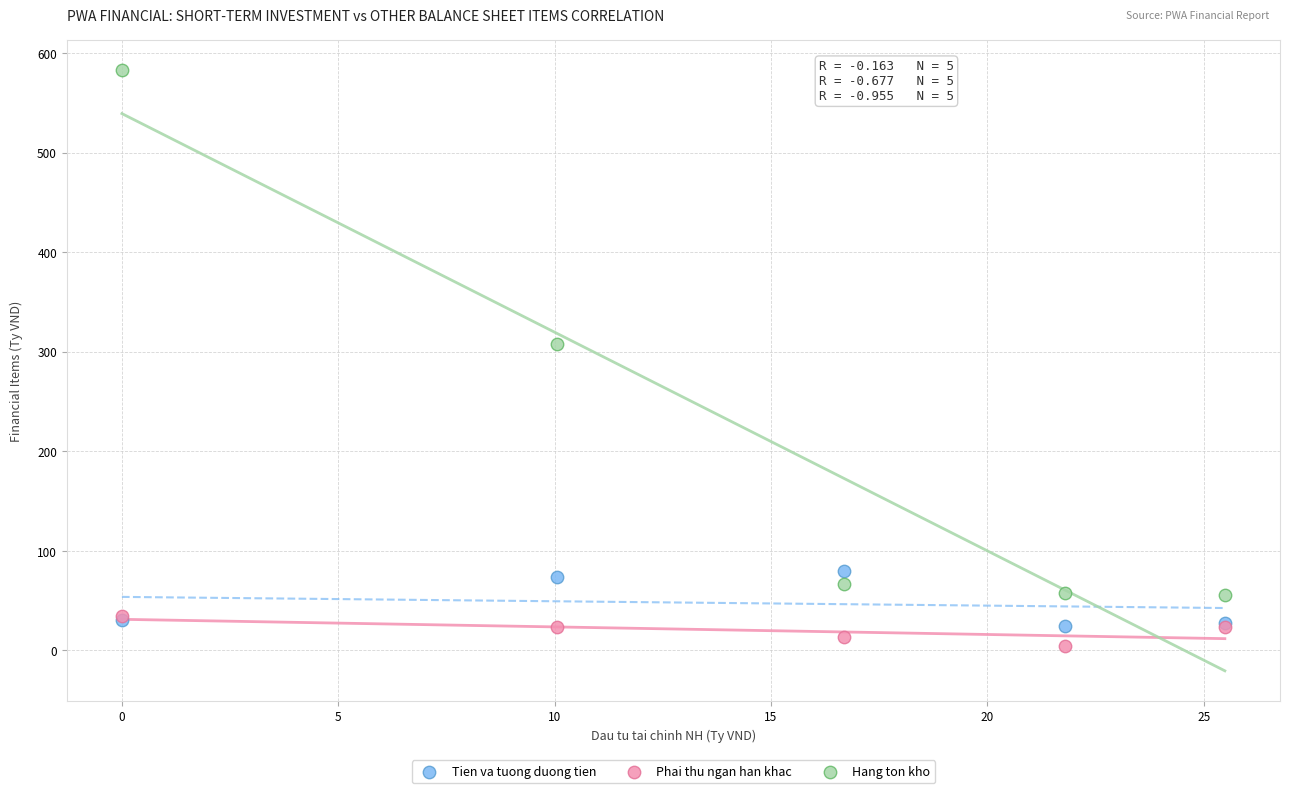

In the Hang ton kho series, what Y value is closest to 319?

307.6